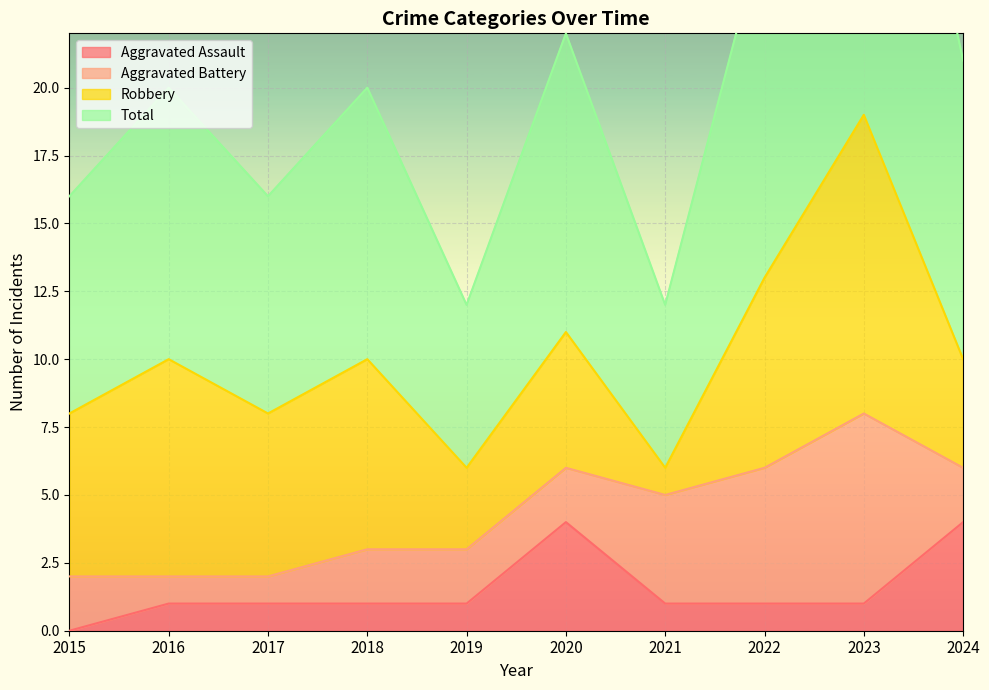

What is the difference between the highest and lowest values at 2018?

19